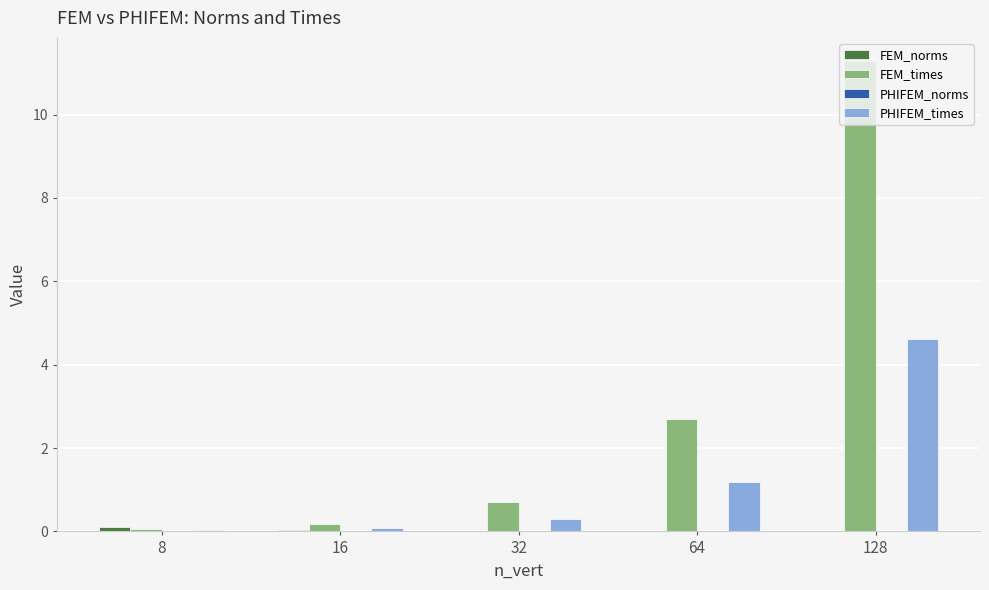

Which series has the largest total across all categories?

FEM_times